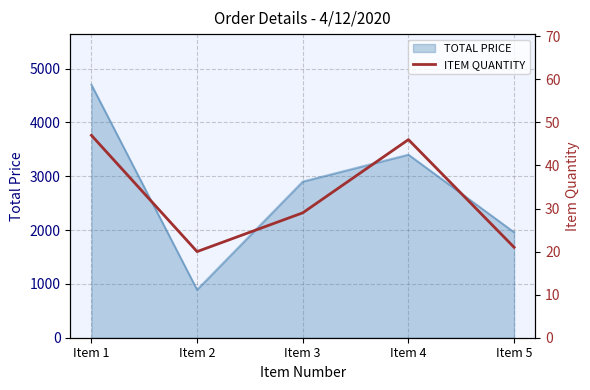

Is it true that the value at Item 3 is 52?

False